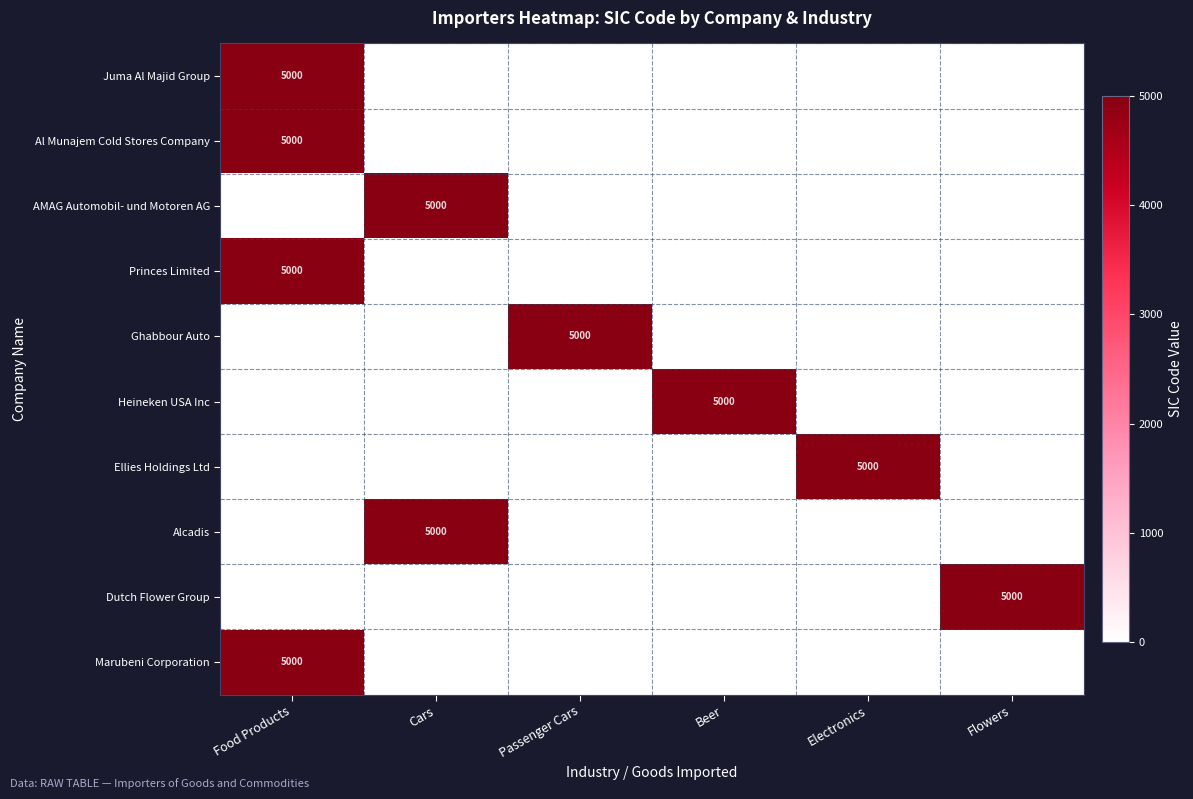

The value of Juma Al Majid Group at Food Products is 5000. True or false?

True